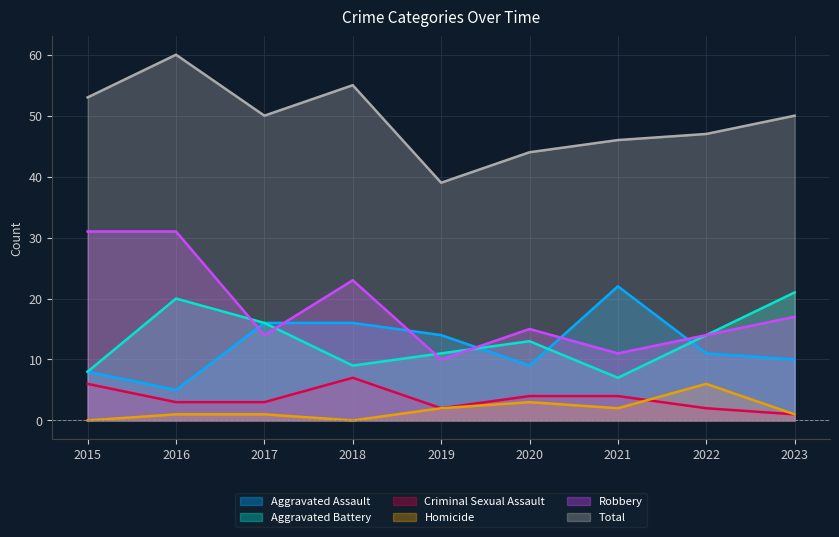

What is the approximate value of Robbery at 2015, to the nearest 10?

30